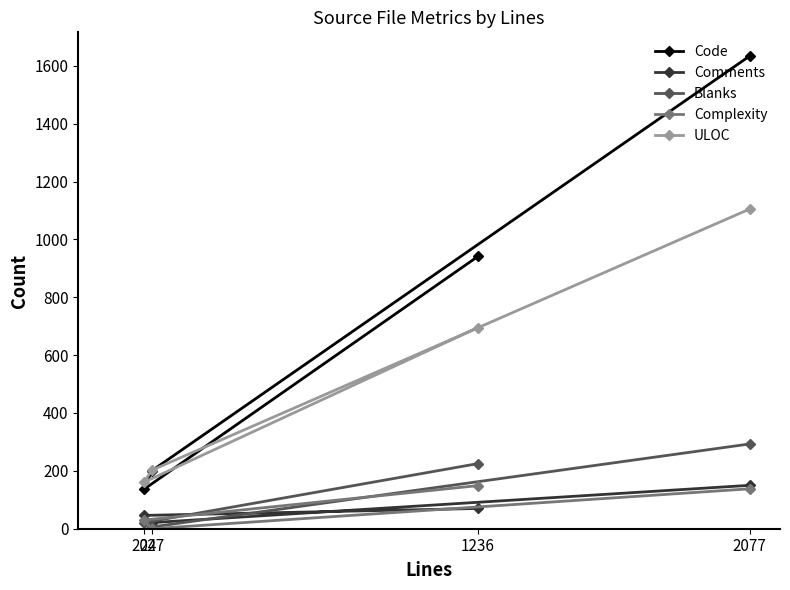

Reading left to right, list all the values displayed in this chart.

Code: 204=137	227=200	1236=941	2077=1634
Comments: 204=46	227=21	1236=70	2077=150
Blanks: 204=21	227=6	1236=225	2077=293
Complexity: 204=30	227=0	1236=149	2077=138
ULOC: 204=161	227=202	1236=695	2077=1105